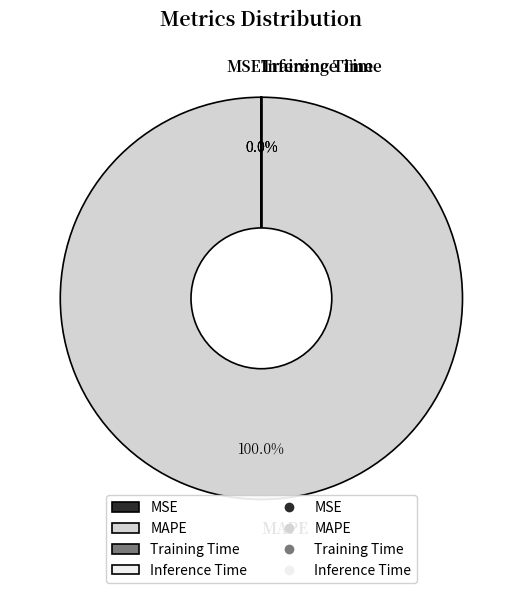

Do Inference Time and MSE together represent more than half of the pie?

No